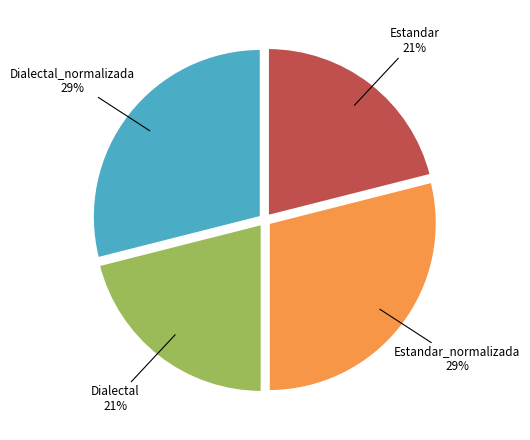

What percentage is the Estandar slice, to the nearest percent?

21%